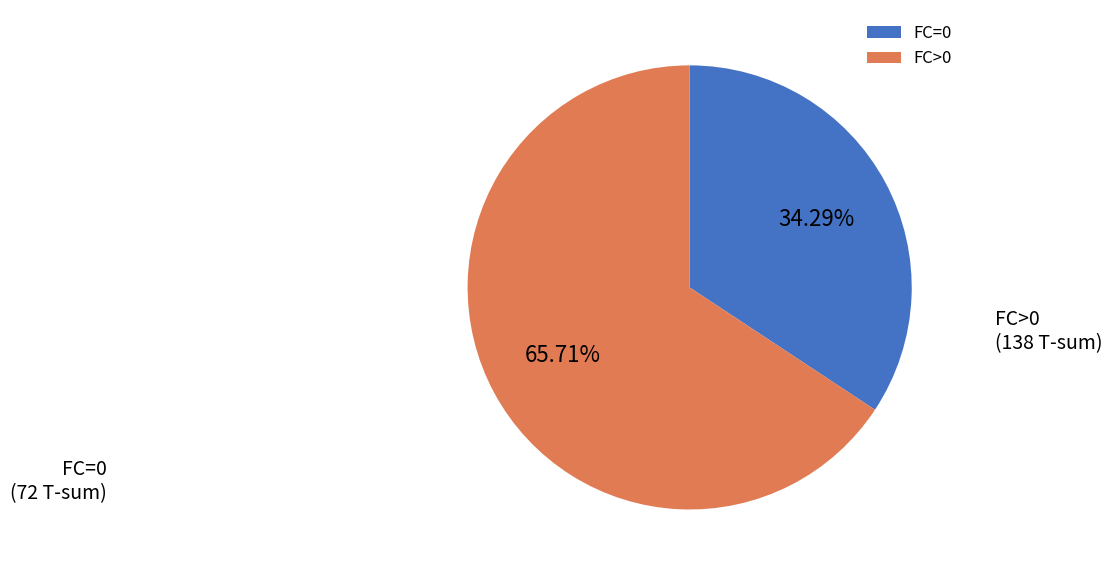

To the nearest percent, what is the average slice percentage?

50%